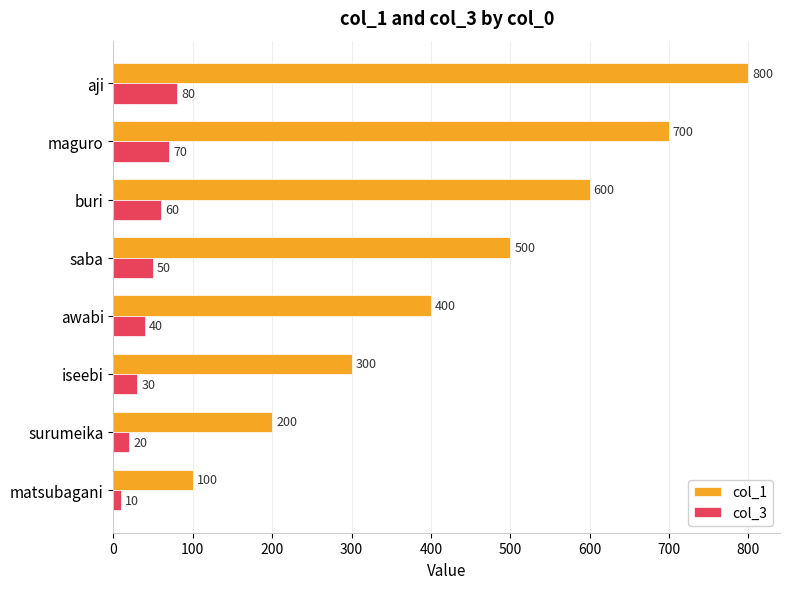

Which series has the largest range (max minus min)?

col_1